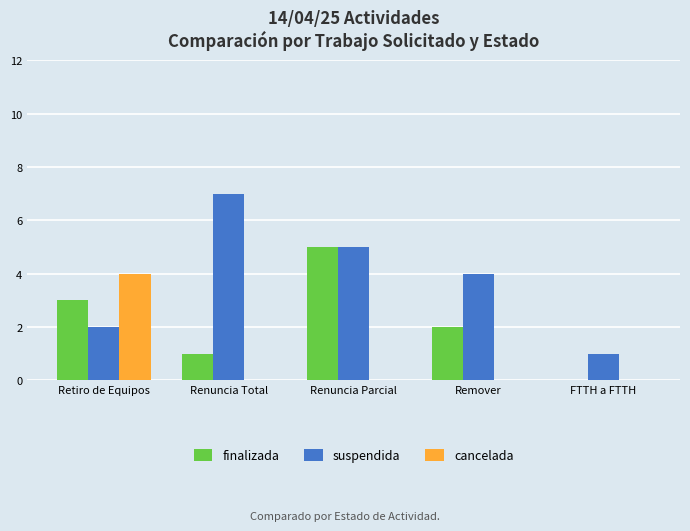

Reading left to right, transcribe all the data shown in this chart.

finalizada: 3	1	5	2	0
suspendida: 2	7	5	4	1
cancelada: 4	0	0	0	0